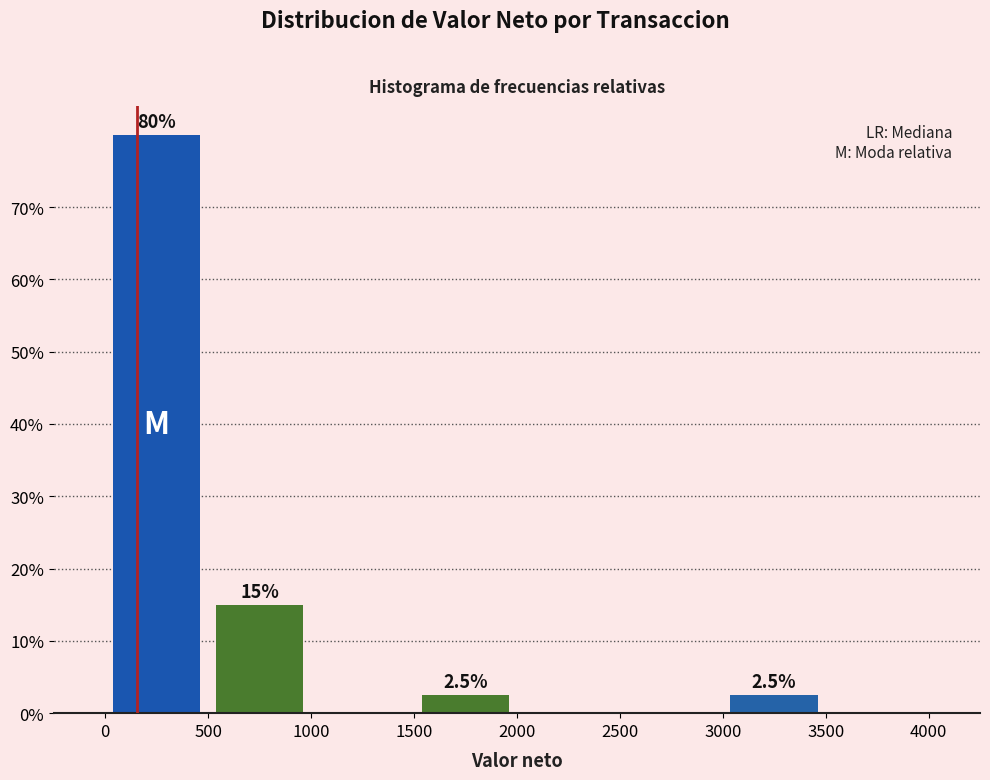

Over which range of the x-axis is the bar tallest?

0 to 500